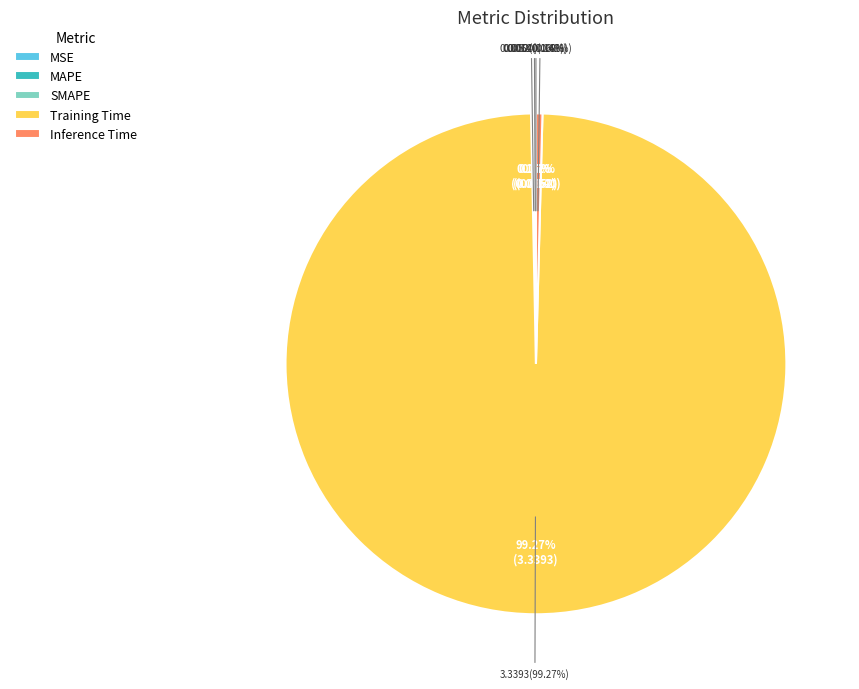

Count the number of slices in the pie.

5